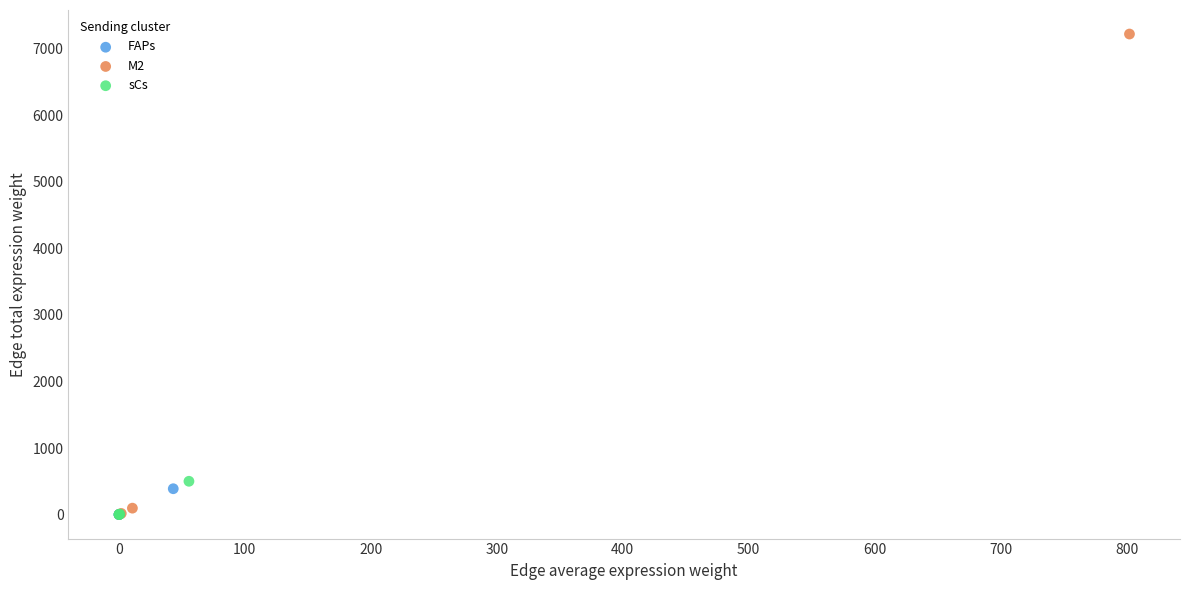

Which series reaches the maximum Y coordinate?

M2